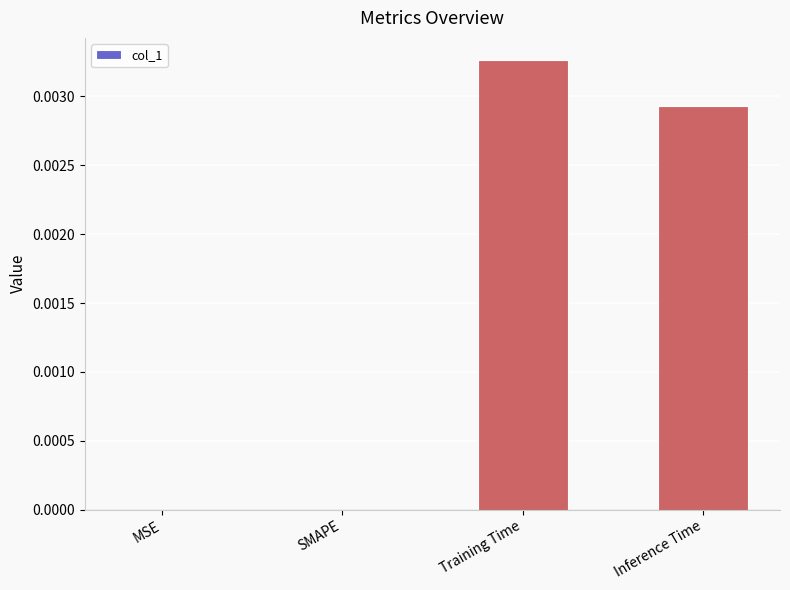

Which has a higher value, MSE or Inference Time?

Inference Time